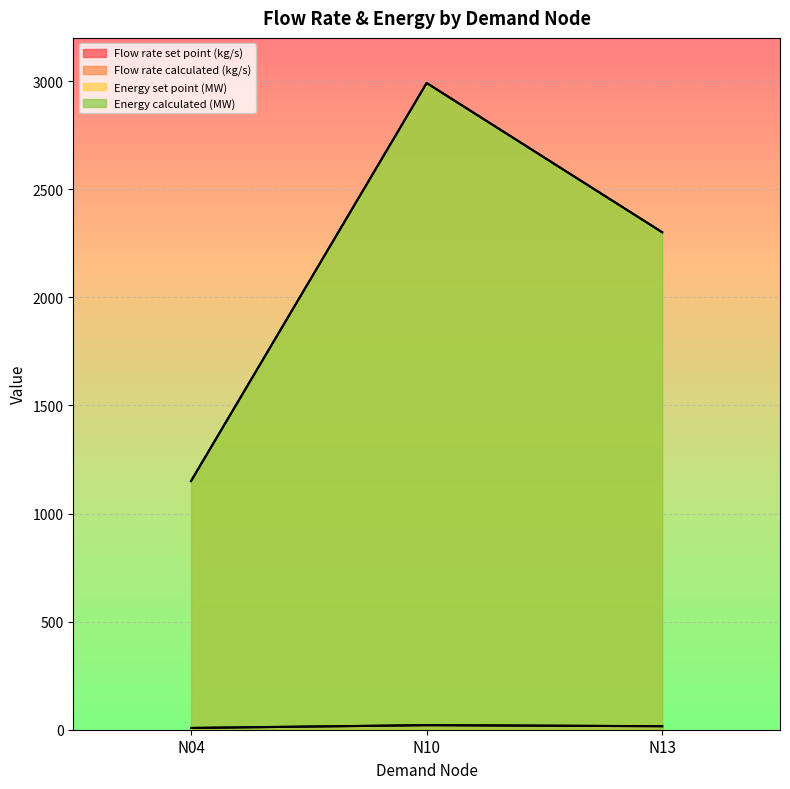

True or false: Flow rate set point (kg/s) has a value of 23.2 at N13.

False